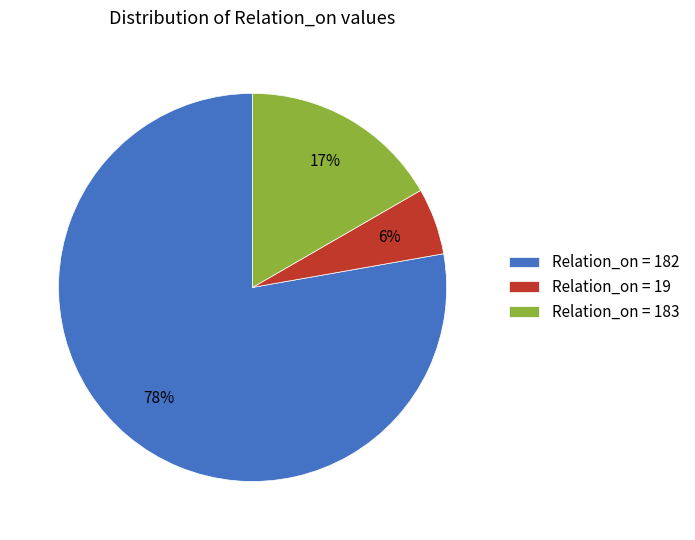

True or false: Relation_on = 183 accounts for 24% of the total.

False